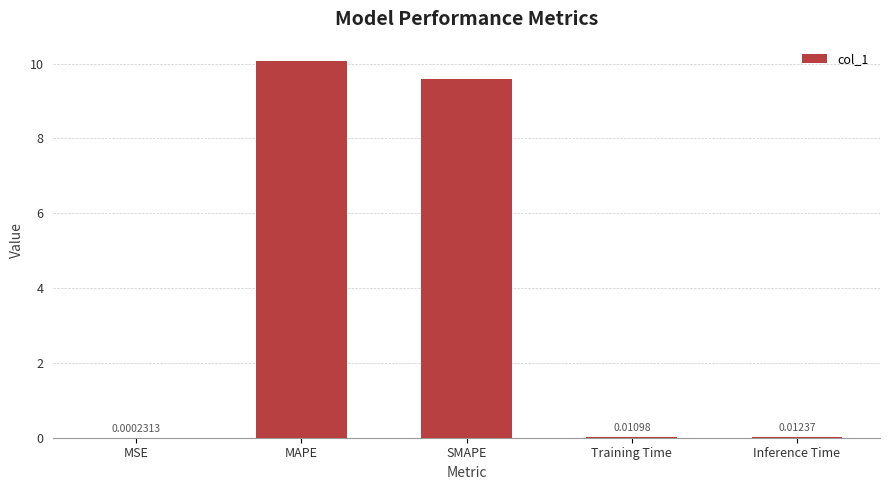

What is the sum of the values at SMAPE and Training Time?

9.6